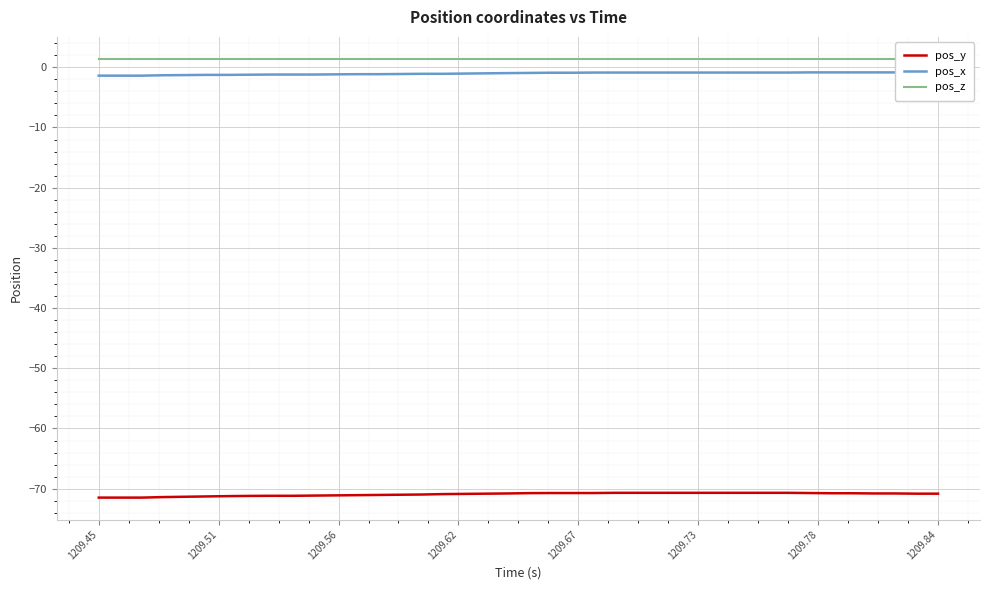

Is the value of pos_x at 10 greater than the value of pos_y at 31?

Yes